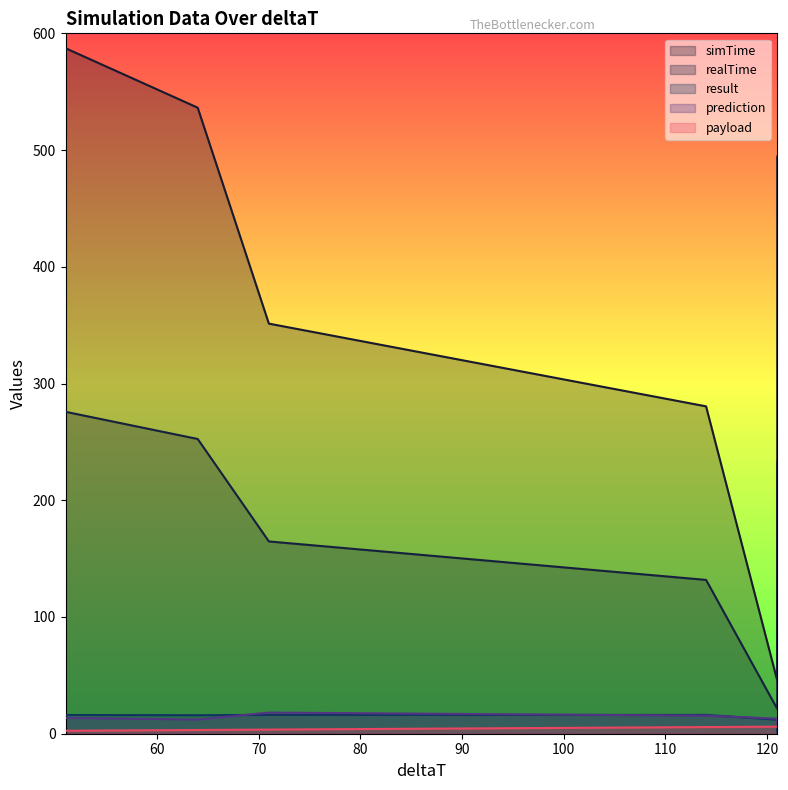

True or false: realTime has more than 2 interior local peaks.

False